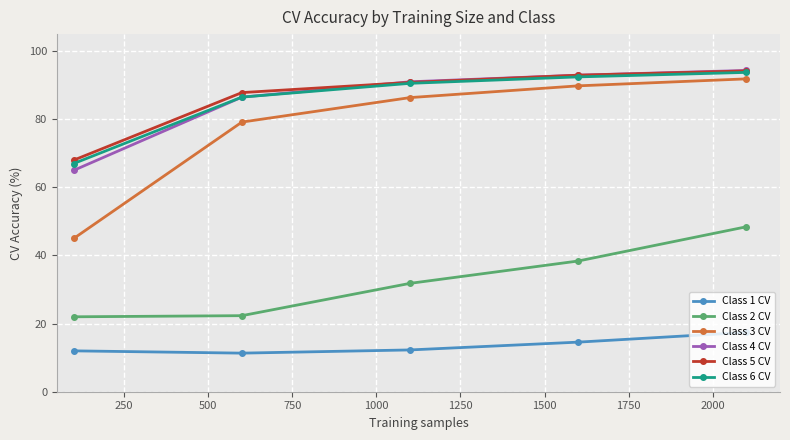

At how many categories does at least one series exceed 85?

4